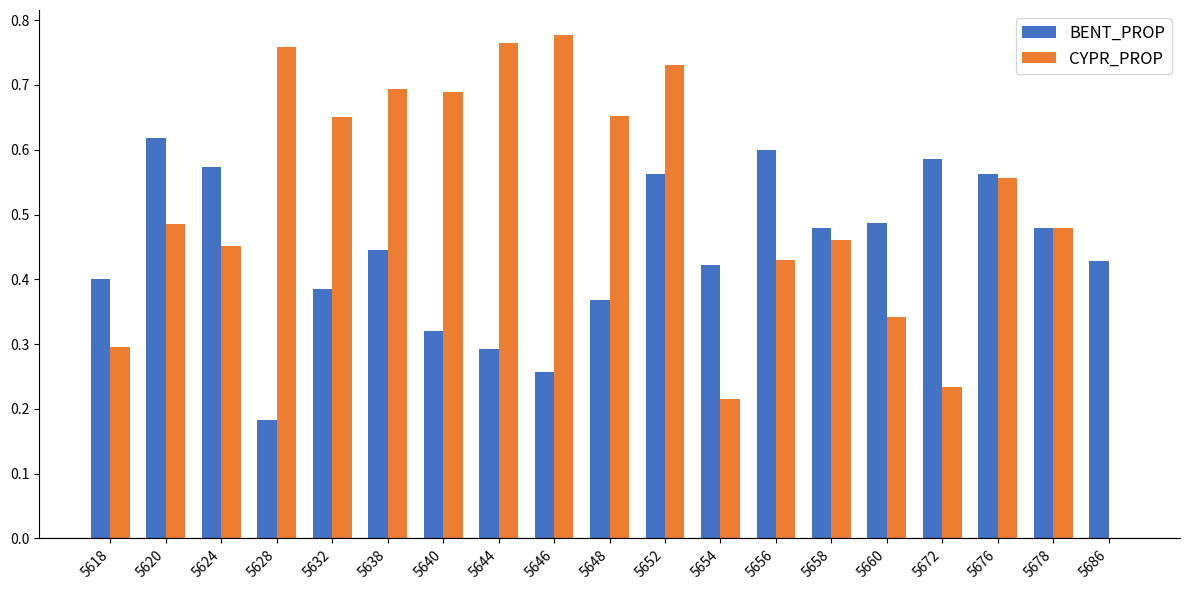

Between 5640 and 5676, which series saw the biggest shift?

BENT_PROP